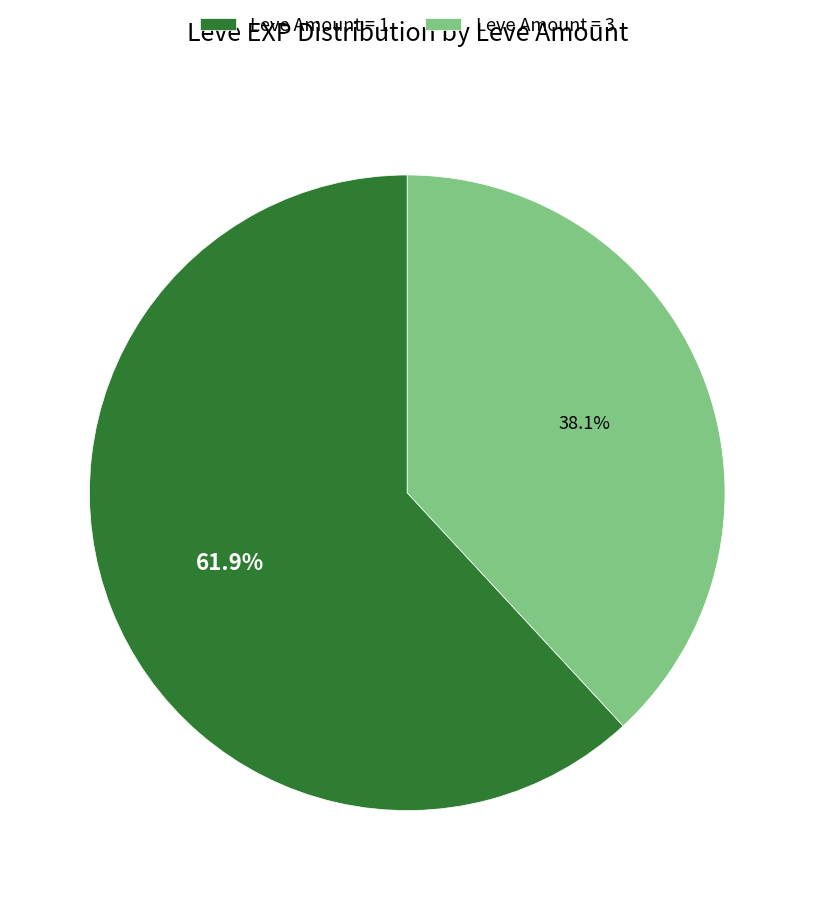

To the nearest percent, what is the difference between the largest and smallest slice percentages?

24%